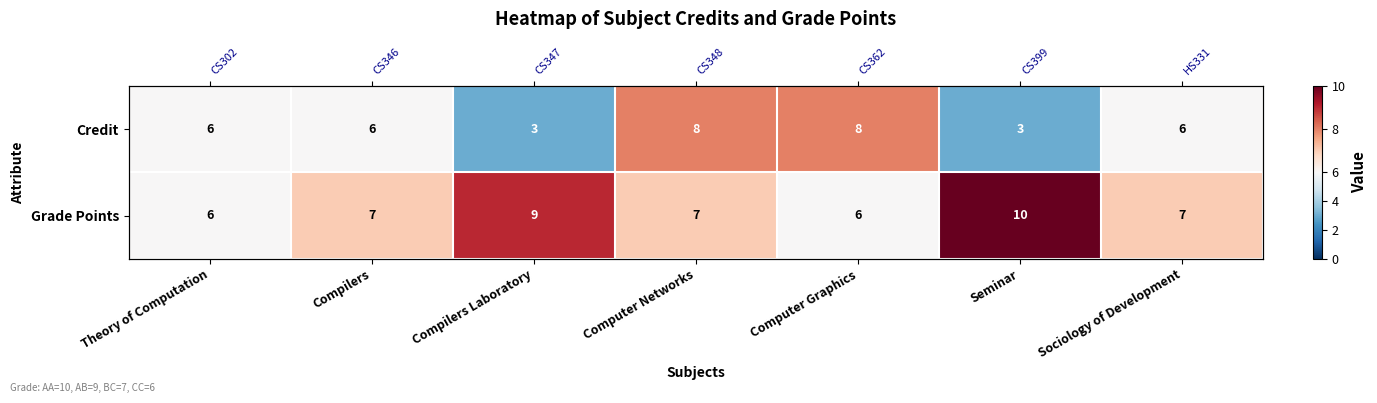

At which label is Credit closest to 5?

Theory of Computation